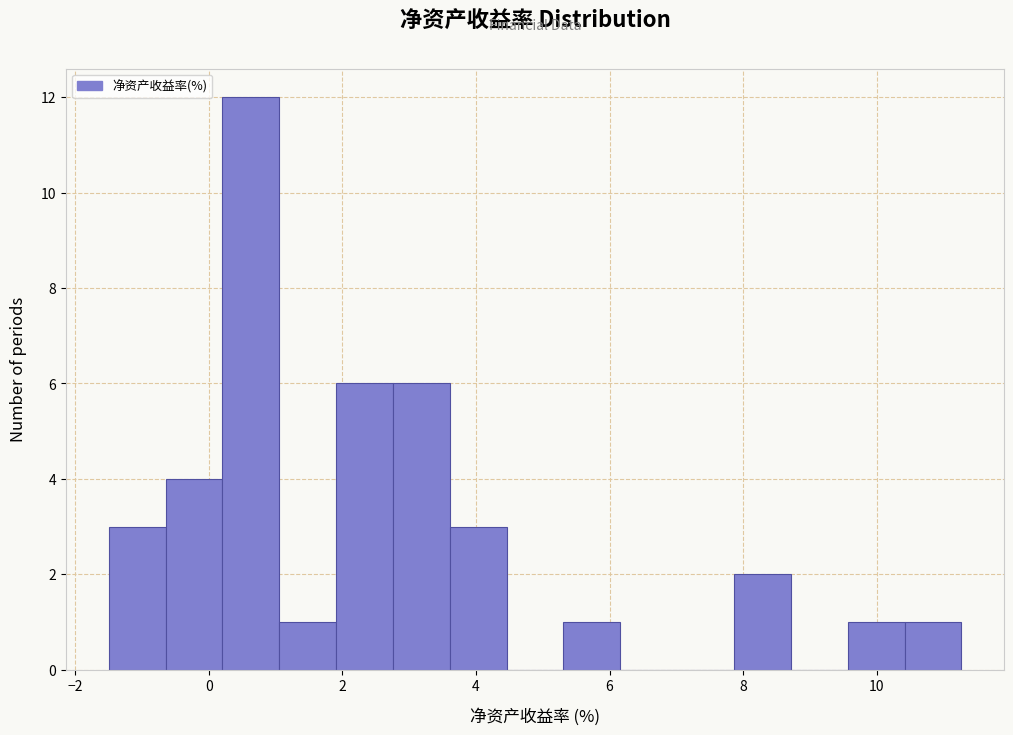

Reading left to right, transcribe this chart: for each bar, give the range it covers on the x-axis and its height. Neither the bar edges nor the heights are printed on the chart, so give them approximately, as read against the axes.

-1.4 to -0.6: 3
-0.6 to 0.2: 4
0.2 to 1.0: 12
1.0 to 2.0: 1
2.0 to 2.8: 6
2.8 to 3.6: 6
3.6 to 4.4: 3
4.4 to 5.4: 0
5.4 to 6.2: 1
6.2 to 7.0: 0
7.0 to 7.8: 0
7.8 to 8.8: 2
8.8 to 9.6: 0
9.6 to 10.4: 1
10.4 to 11.2: 1